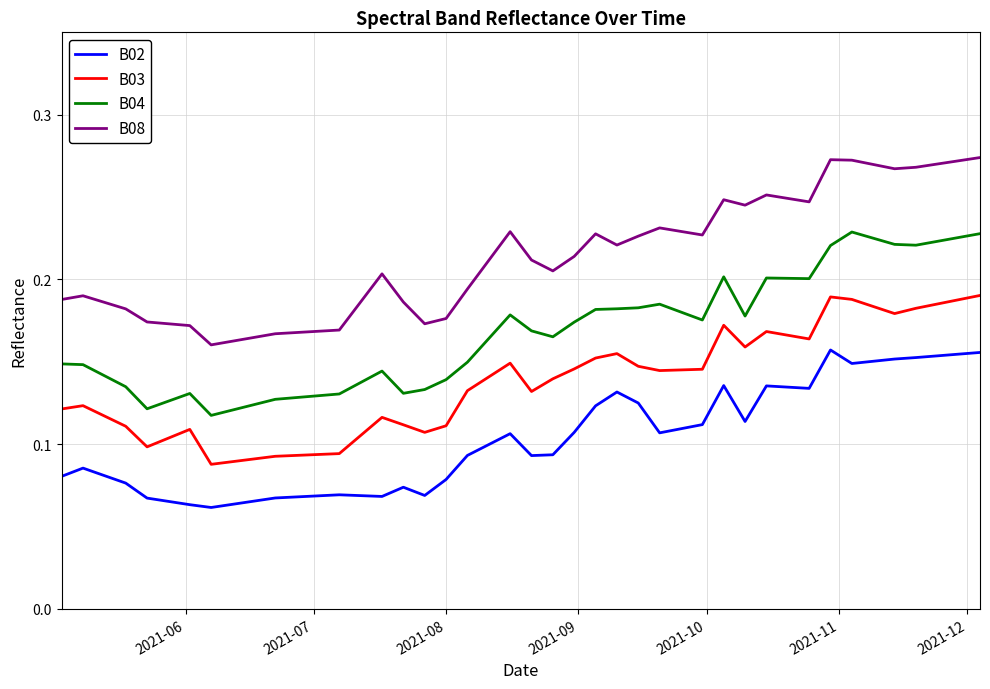

What are all the series names shown in the legend?

B02, B03, B04, B08